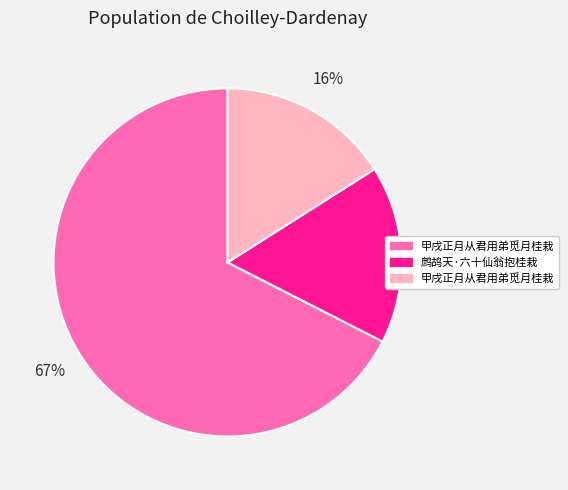

To the nearest percent, what is the average slice percentage?

33%